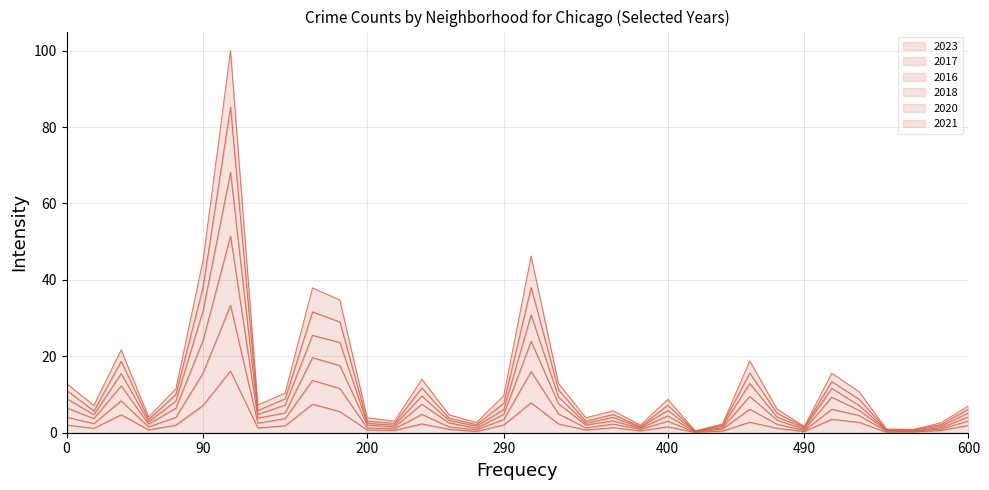

Reading left to right, transcribe all the data shown in this chart.

2023: 2.0	1.2	4.7	0.8	2.0	7.2	16.1	1.3	1.8	7.5	5.5	0.7	0.6	2.3	0.9	0.3	2.1	7.9	2.3	0.7	1.3	0.5	1.6	0.1	0.4	2.8	1.2	0.3	3.5	2.7	0.1	0.2	0.6	1.9
2017: 9.0	4.7	15.5	2.8	8.3	32.1	68.2	4.8	7.2	25.5	23.6	2.5	2.0	9.6	3.2	1.7	6.1	30.8	9.4	2.5	4.0	1.4	5.8	0.4	1.7	12.9	4.1	1.2	11.6	7.1	0.8	0.7	1.7	5.2
2016: 11.1	5.7	18.7	3.5	10.0	38.3	85.2	5.8	8.9	31.6	29.0	3.0	2.5	11.7	3.8	2.1	7.7	38.1	11.2	3.0	4.8	1.6	7.2	0.4	2.0	15.6	5.1	1.5	13.4	8.7	0.8	0.8	2.1	6.2
2018: 12.9	7.2	21.7	4.1	11.5	45.3	100.0	7.3	10.4	37.9	34.8	3.9	3.0	14.0	4.7	2.6	9.7	46.3	12.9	3.9	5.8	2.0	8.7	0.5	2.3	18.8	6.2	1.7	15.6	10.8	0.9	0.9	2.6	7.0
2020: 6.5	3.7	12.3	2.2	6.4	24.3	51.5	3.8	5.2	19.7	17.6	2.0	1.5	7.5	2.6	1.2	4.8	23.9	7.6	2.0	3.1	1.2	4.4	0.3	1.3	9.5	3.3	0.9	9.3	5.9	0.6	0.5	1.3	4.2
2021: 4.1	2.4	8.3	1.5	4.0	15.7	33.3	2.5	3.7	13.7	11.6	1.3	1.0	4.8	1.5	0.8	3.5	16.0	4.9	1.3	2.3	0.9	3.0	0.2	0.9	6.2	2.2	0.6	6.1	4.5	0.4	0.4	0.9	3.1